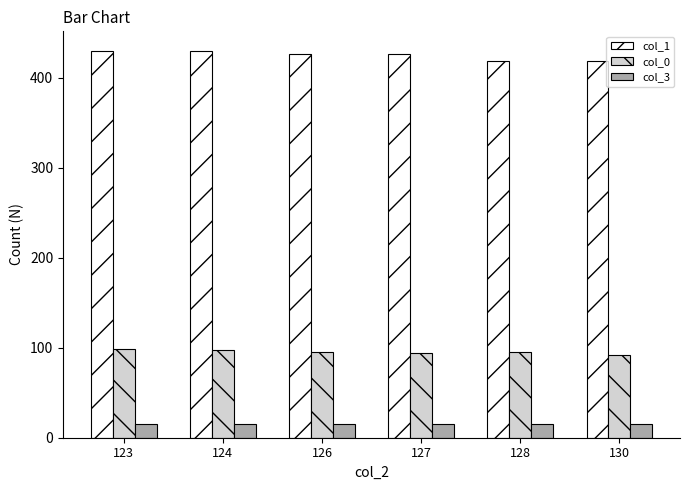

The col_0 series shows 65.7 at 124. True or false?

False